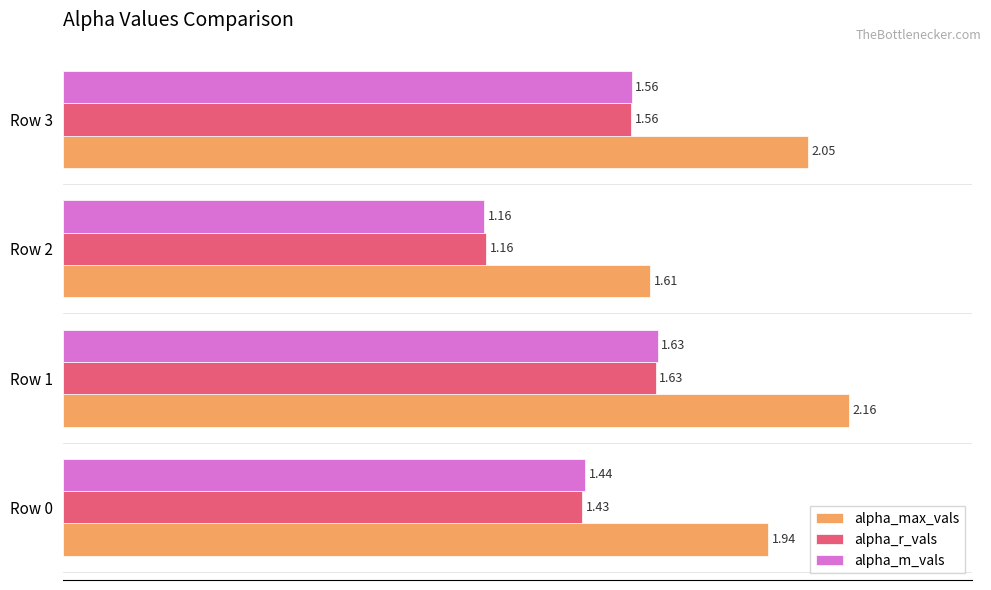

Is the value of alpha_r_vals at Row 1 greater than the value of alpha_m_vals at Row 3?

Yes